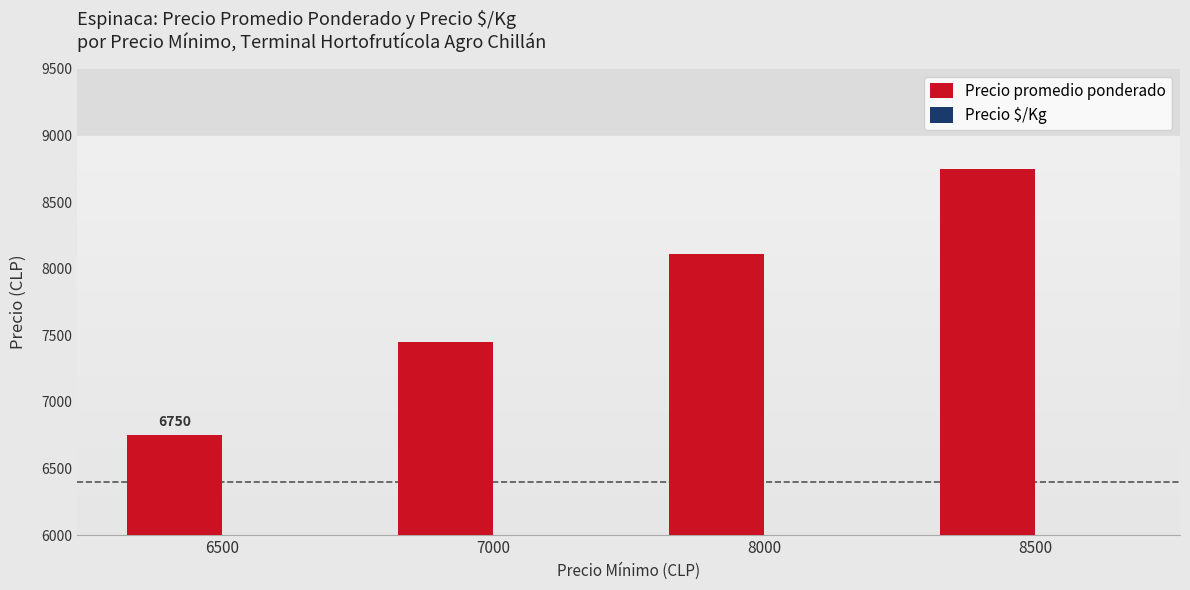

Rank the series by their maximum value, from lowest to highest.

Precio $/Kg, Precio promedio ponderado